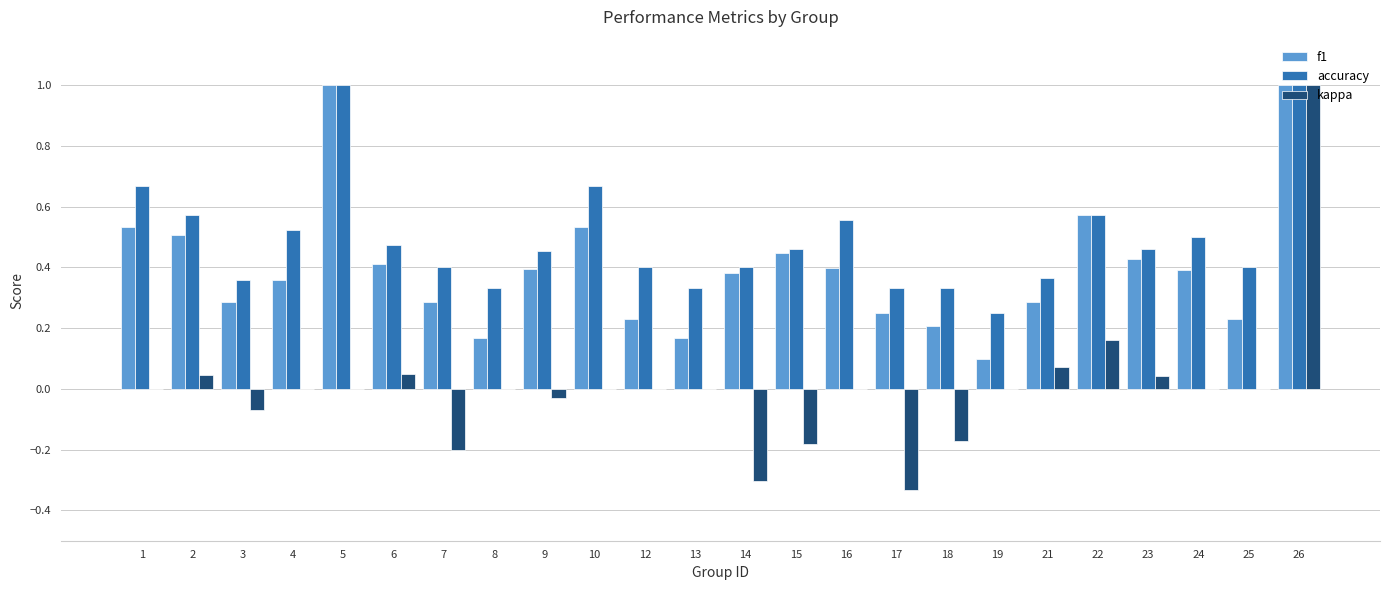

The value of accuracy at 13 is 0.3. True or false?

True